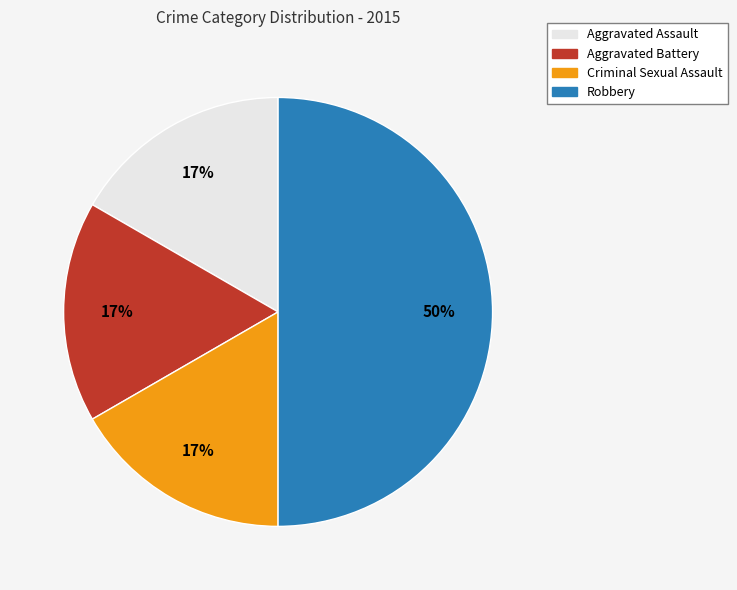

Is Criminal Sexual Assault the majority of the pie?

No